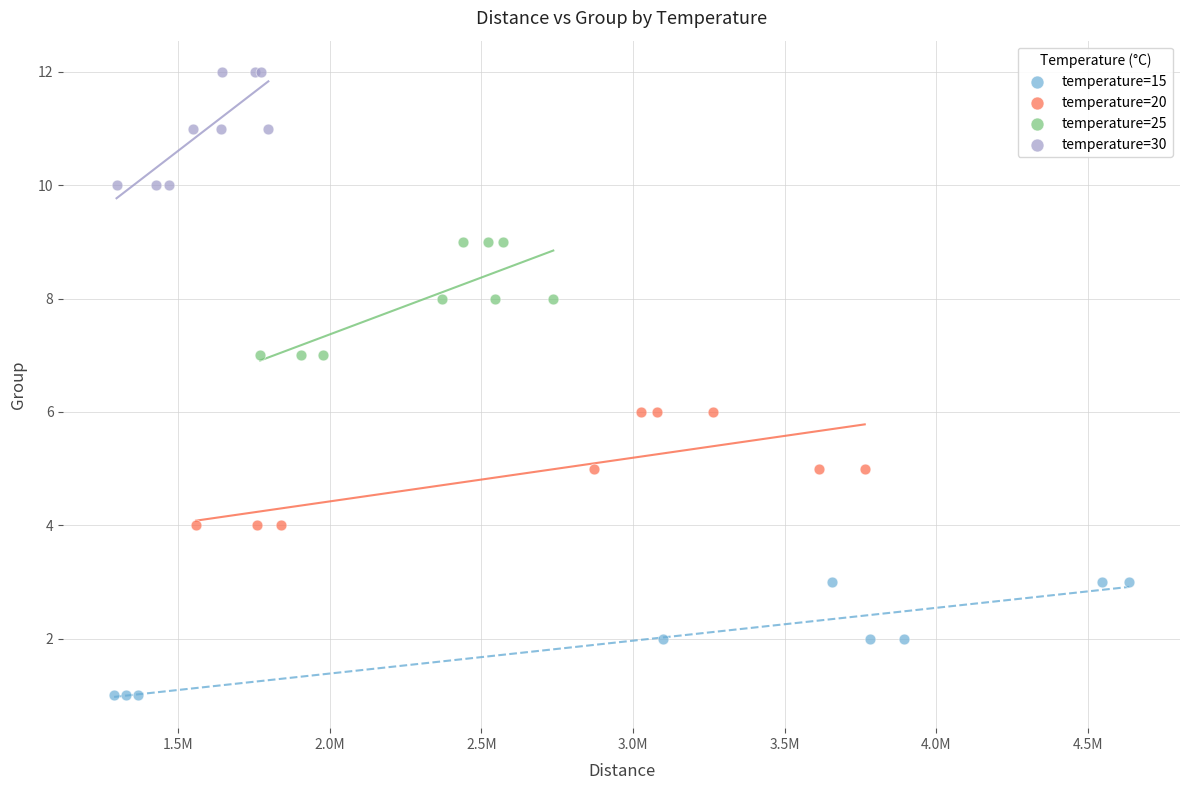

Which series reaches the maximum Y coordinate?

temperature=30